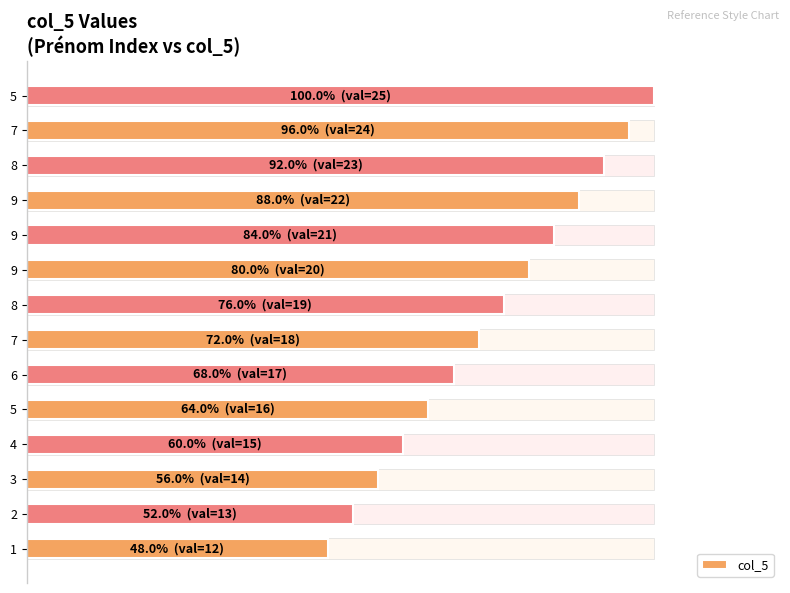

What position from the right is 11?

3